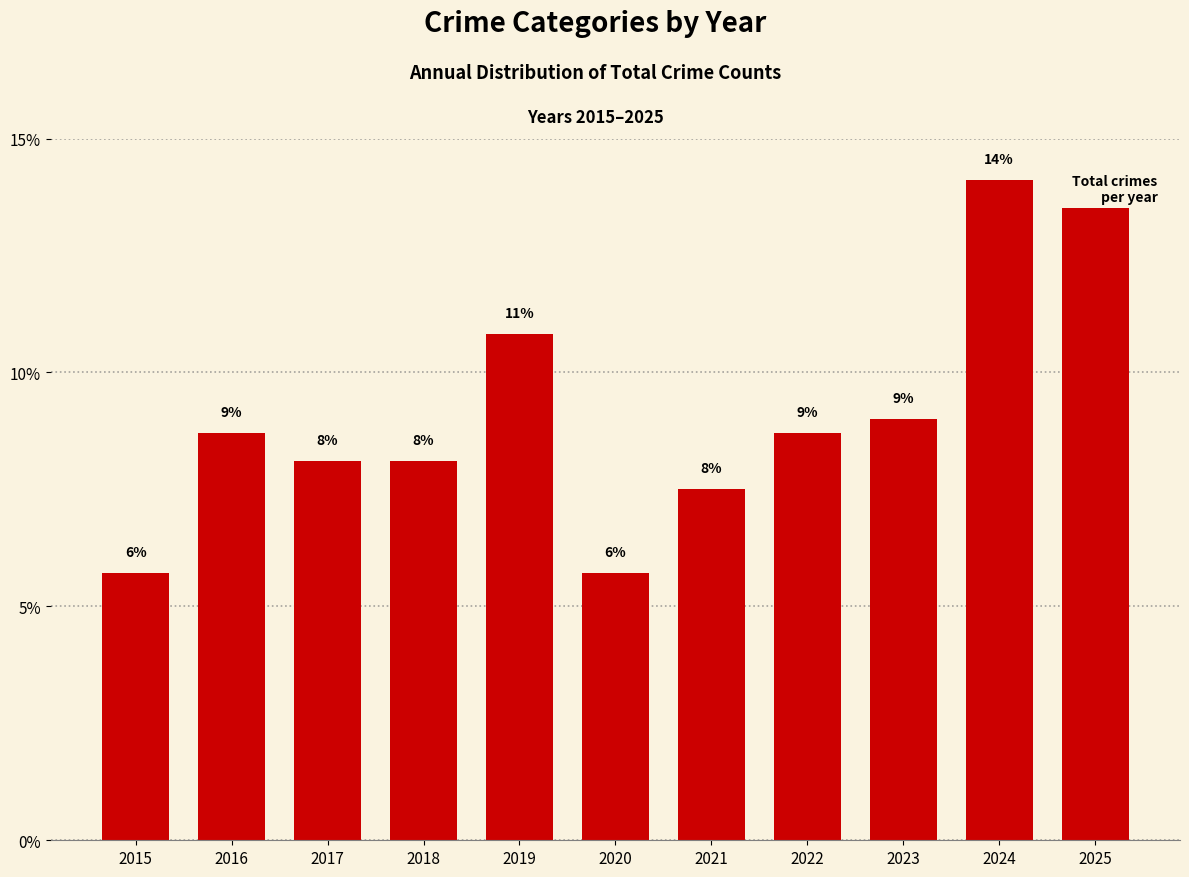

Are the bars horizontal?

No